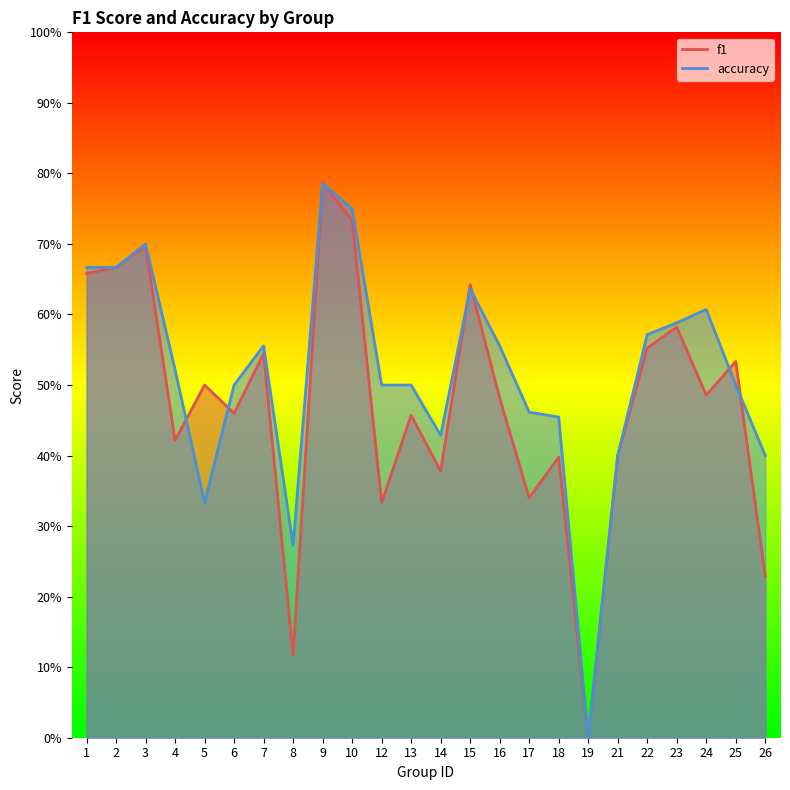

True or false: f1 has more than 1 points higher than both neighbors.

True